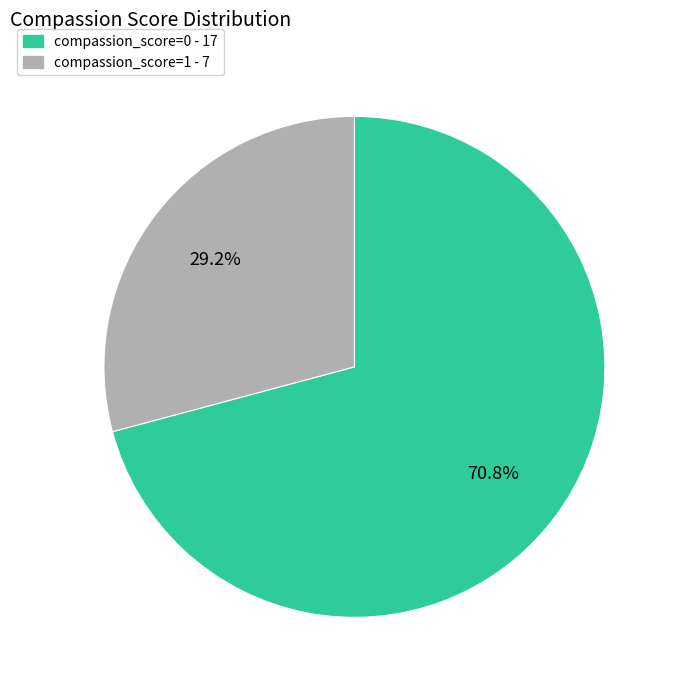

How many segments does this pie chart have?

2